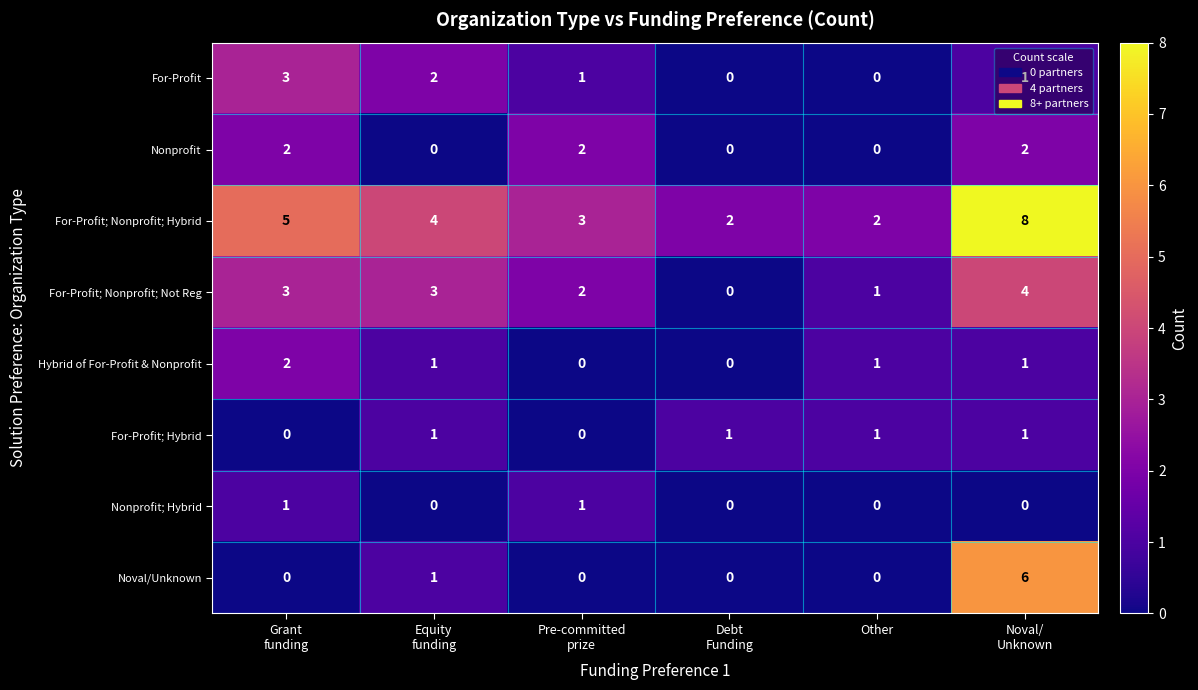

The Hybrid of For-Profit & Nonprofit series shows 1 at Other. True or false?

True